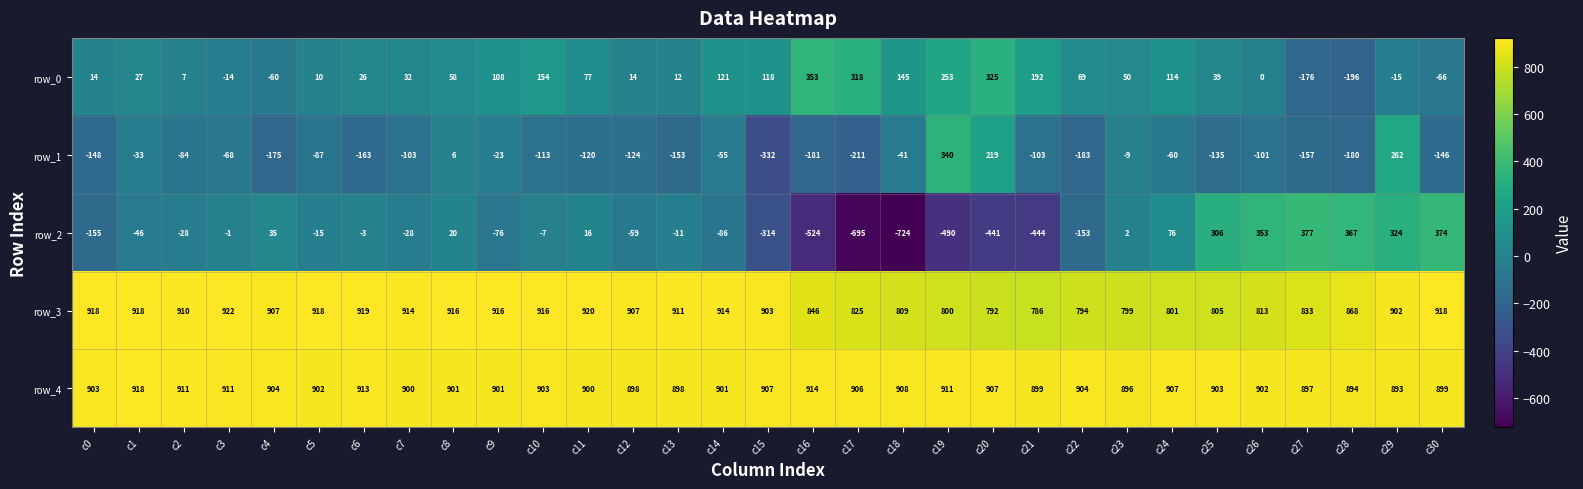

The value of row_3 at c15 is 903. True or false?

True